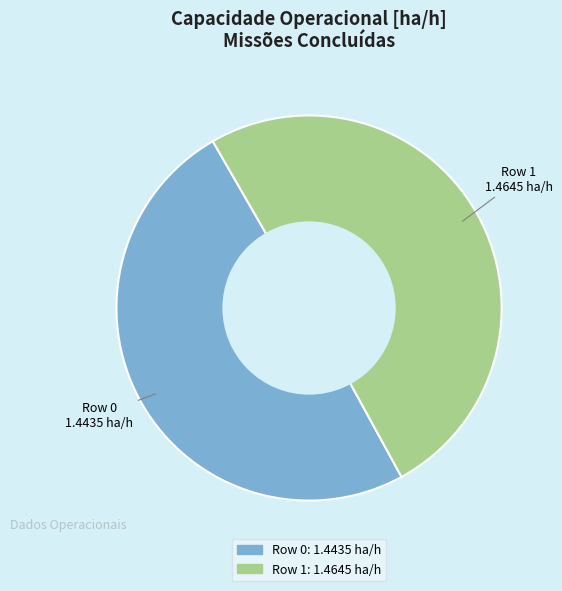

What is the smallest slice in the pie chart?

Row 0